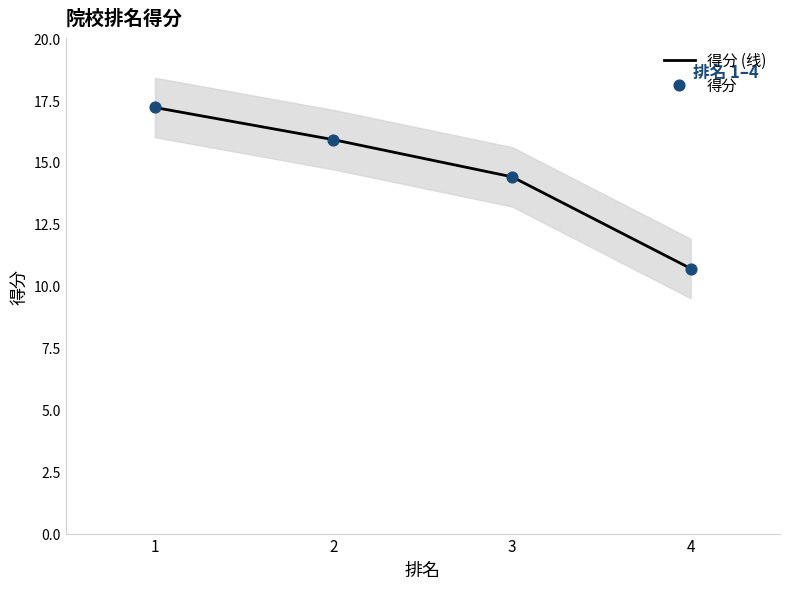

Which series contains the lowest Y value?

得分 (线)